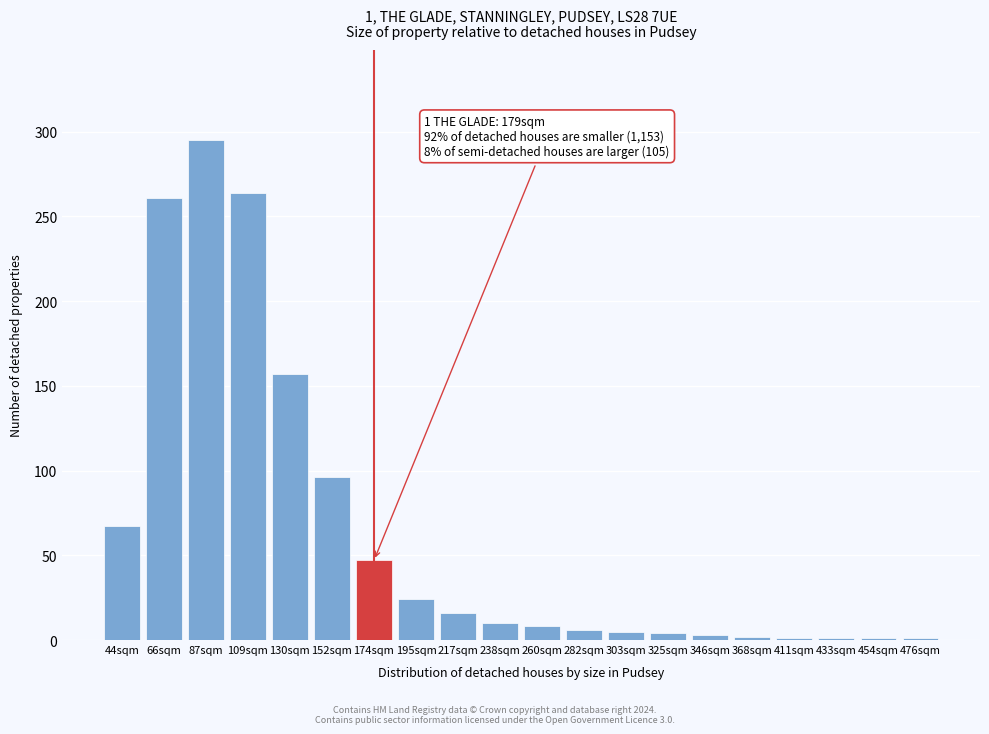

What is the sum of all values?

1269